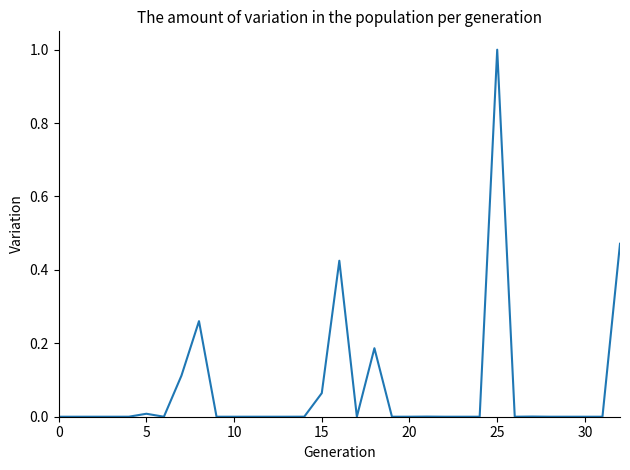

What is the difference between the maximum and minimum values?

1.0